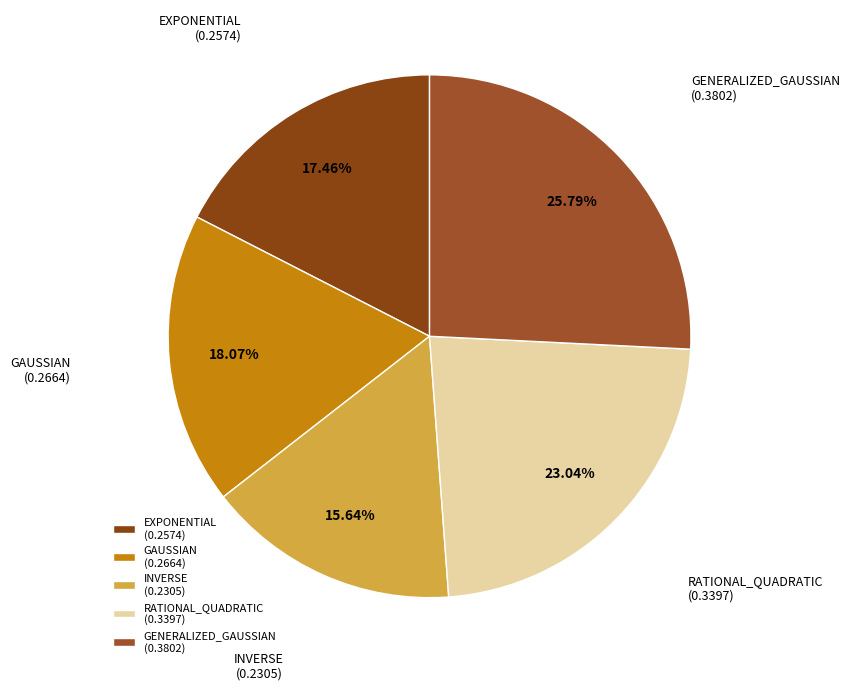

What percentage do RATIONAL_QUADRATIC and GENERALIZED_GAUSSIAN together represent?

48.8%